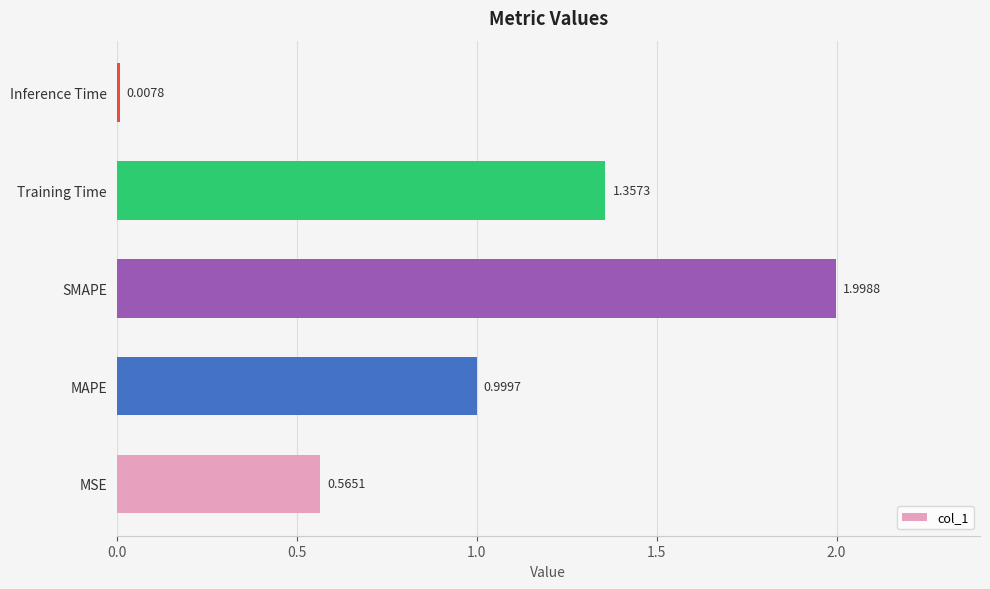

What is the difference between the second highest and second lowest values?

0.8